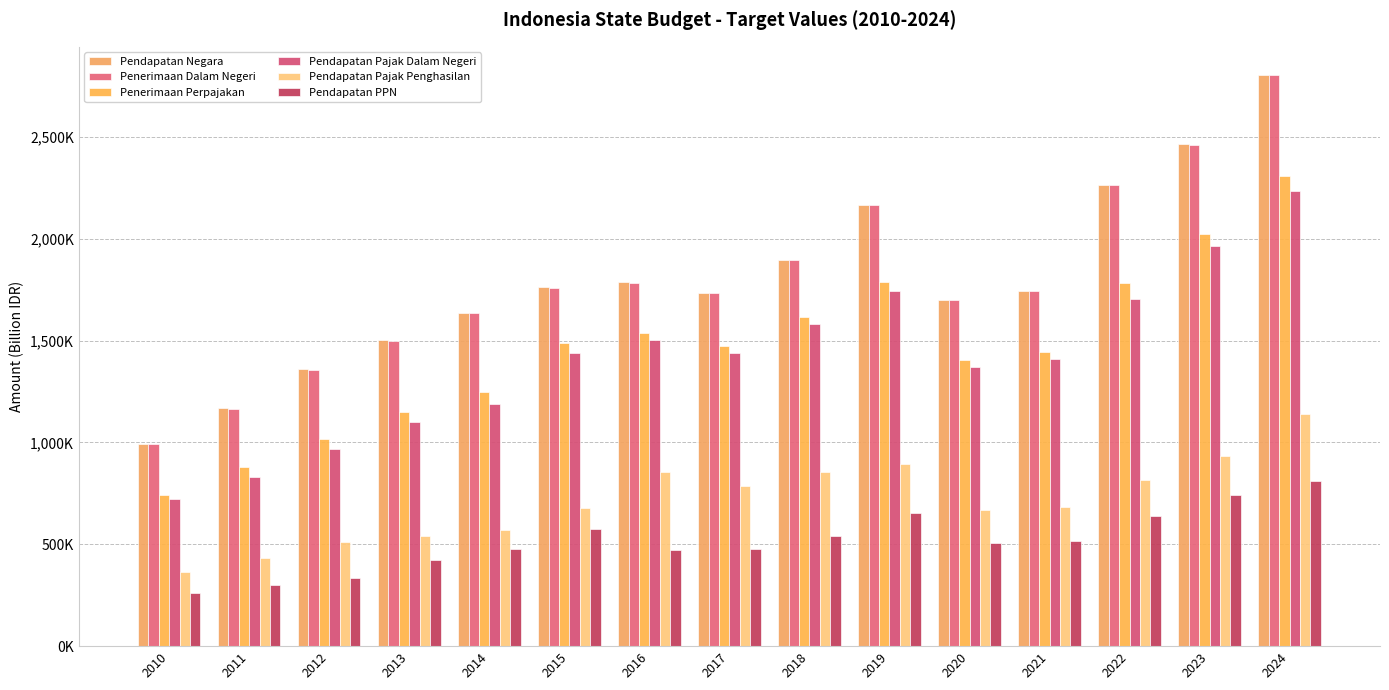

Are the bars horizontal?

No